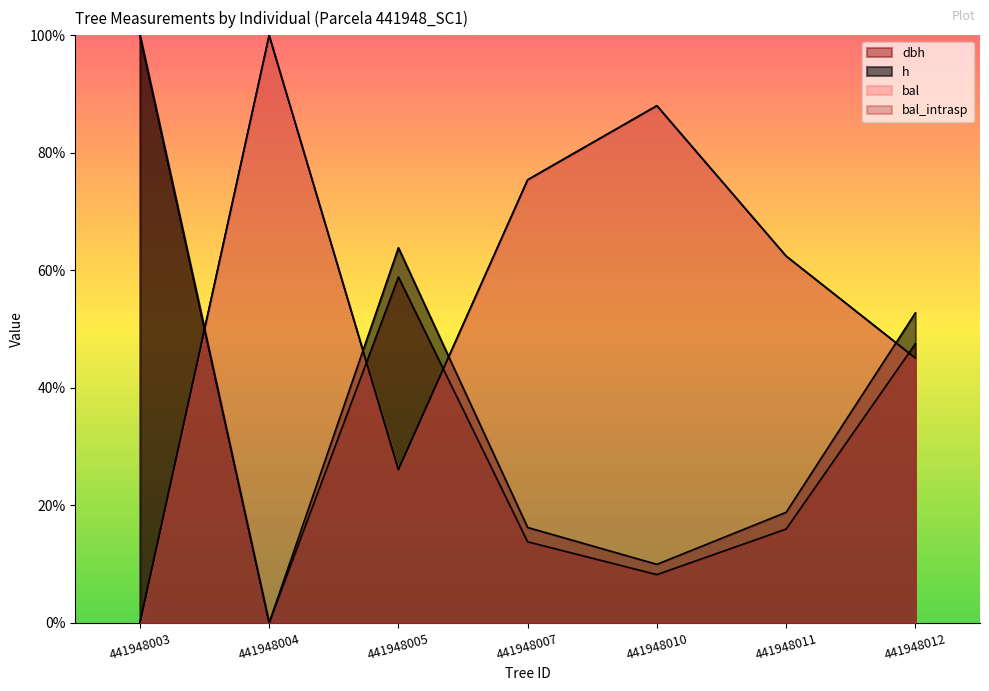

Does the chart display data point markers on the line(s)?

No